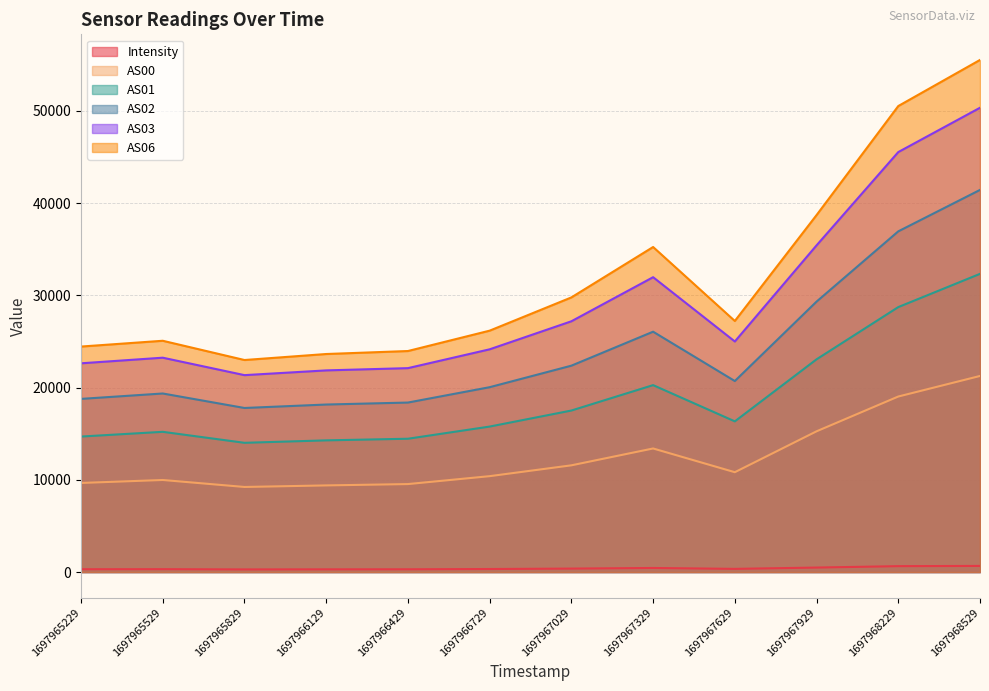

The AS00 series shows 13445.6 at 1697965529. True or false?

False